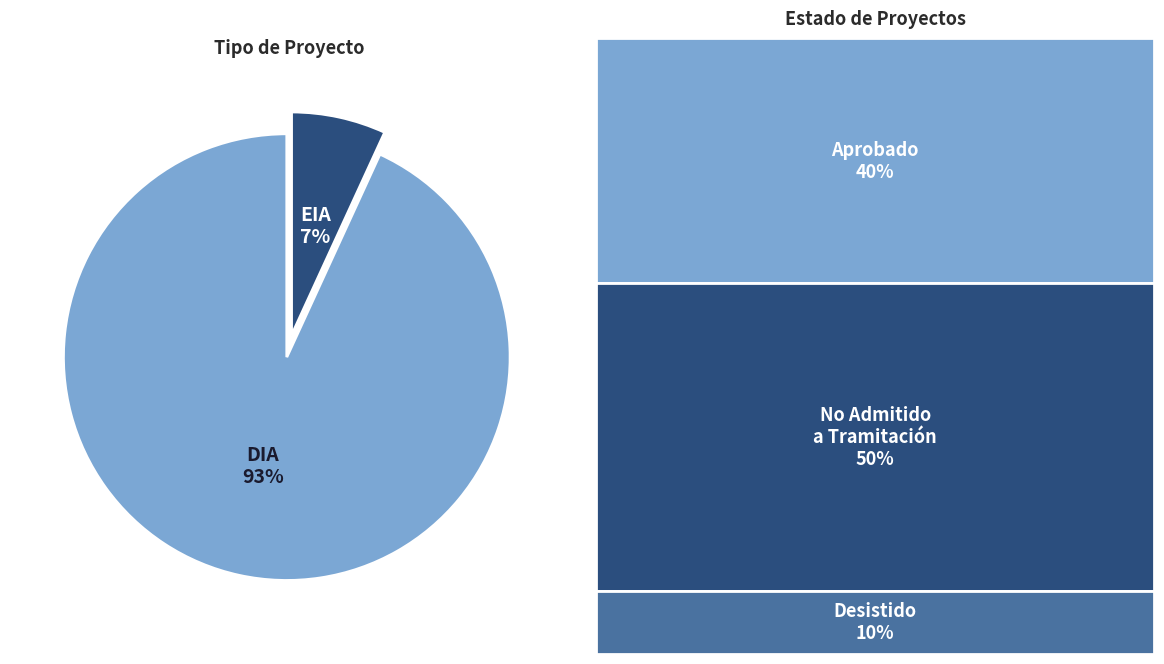

Does any single category account for the majority?

Yes